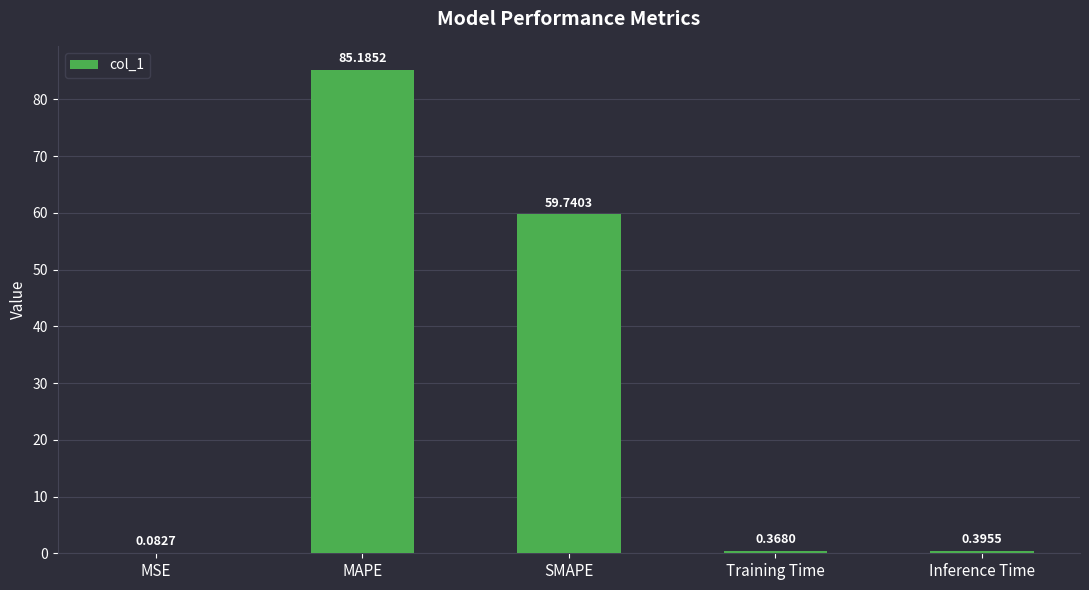

Where is the data nearest to the value 42?

SMAPE